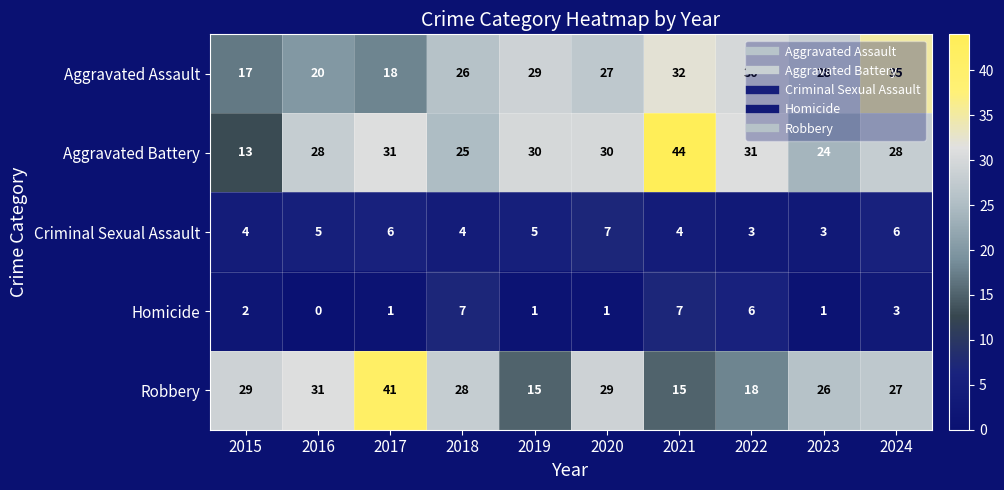

True or false: Aggravated Assault has a value of 54 at 2022.

False